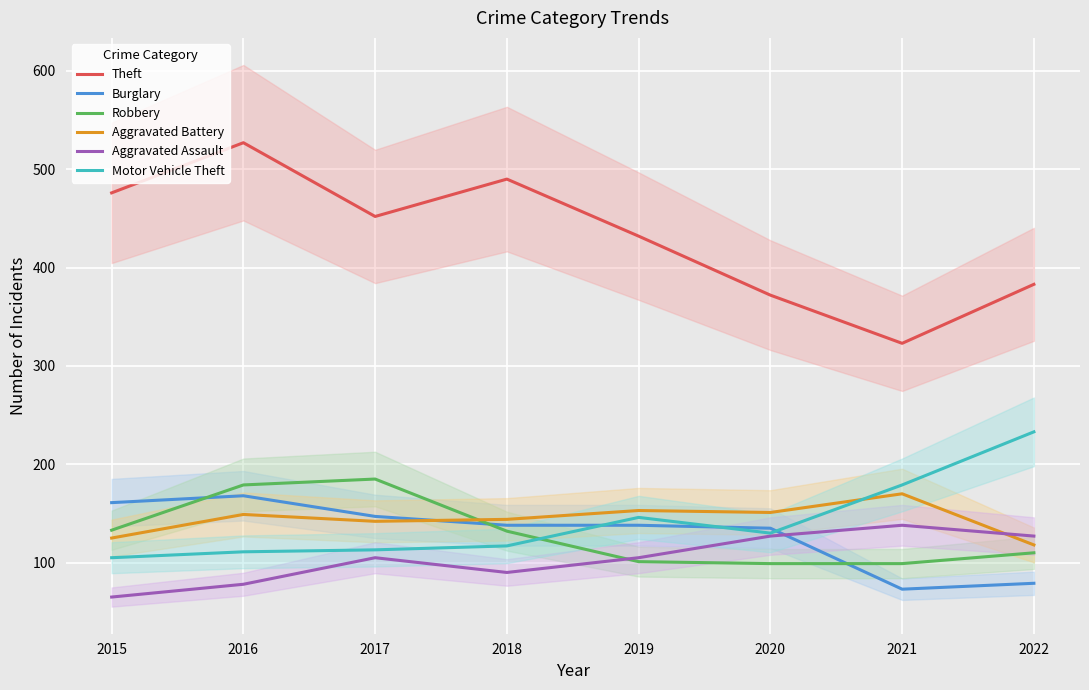

The Aggravated Assault series shows 203 at 2021. True or false?

False